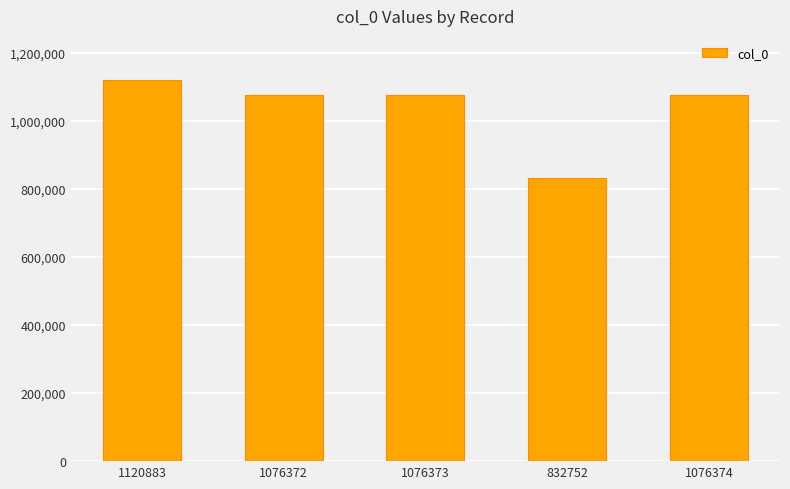

At which category does the chart reach its peak across all series?

1120883